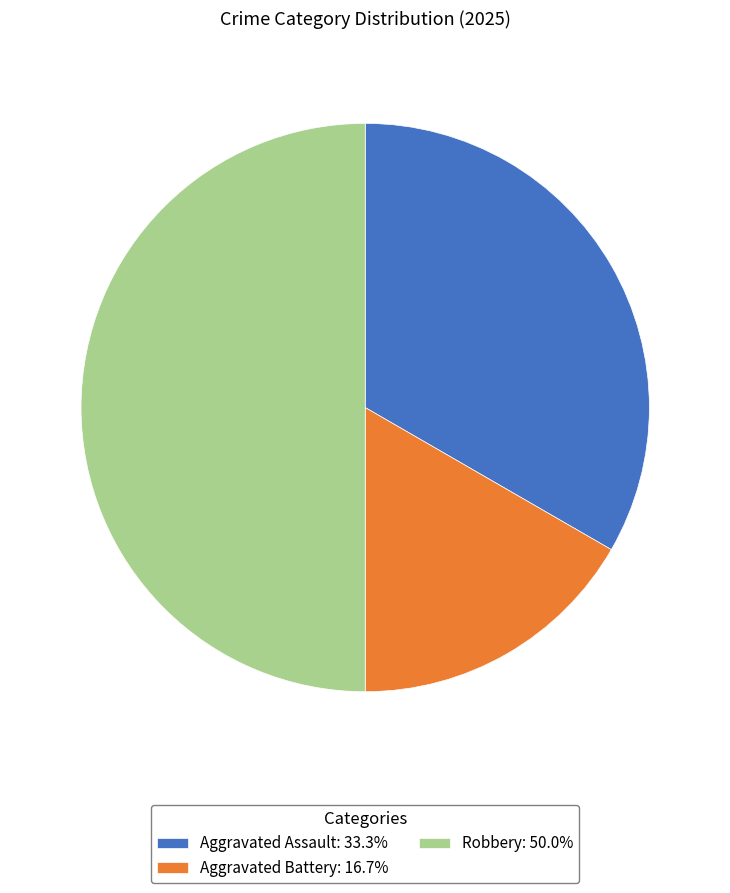

Do Aggravated Assault: 33.3% and Robbery: 50.0% together represent more than half of the pie?

Yes